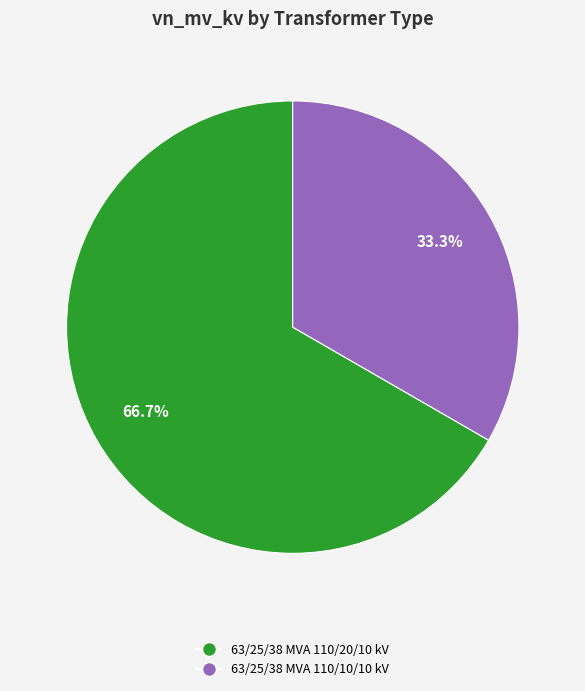

What is the largest slice in the pie chart?

63/25/38 MVA 110/20/10 kV